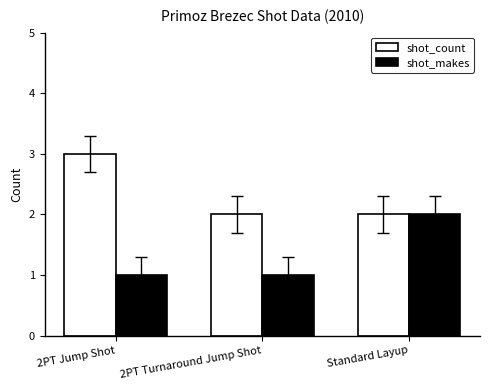

At which category does the chart reach its peak across all series?

2PT Jump Shot